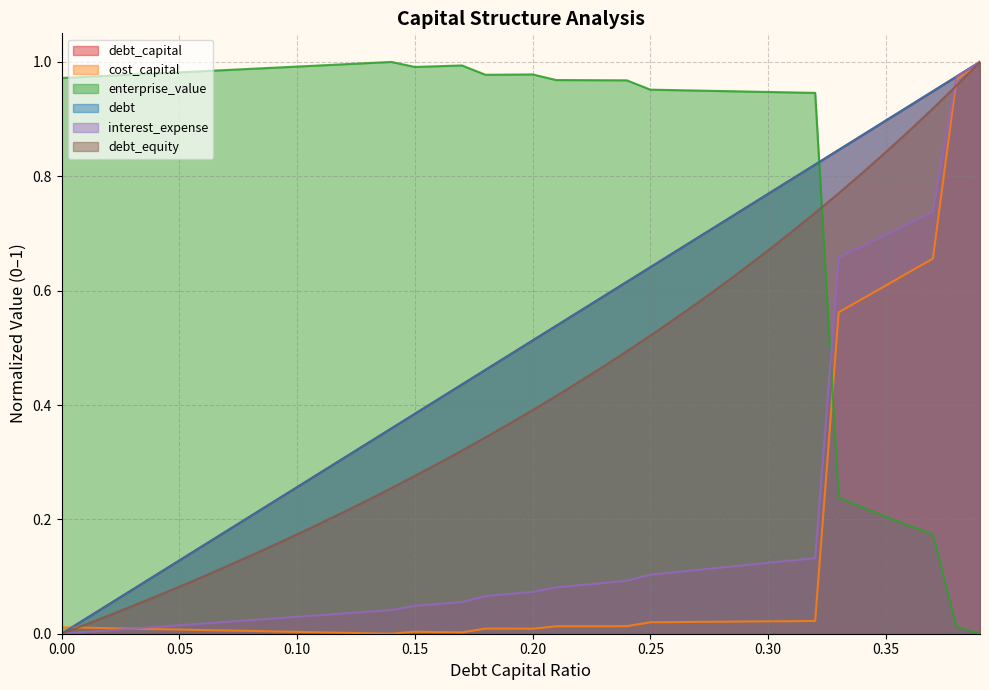

Between 0.01 and 0.06, which series saw the biggest shift?

debt_capital